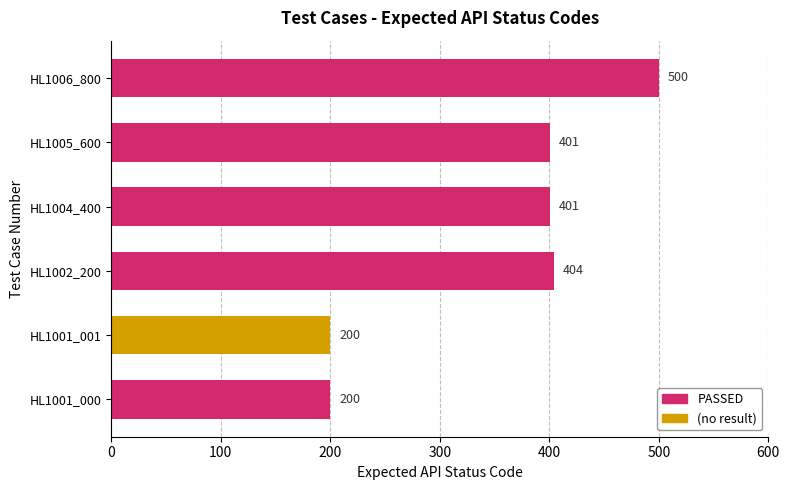

What is the smallest value displayed?

200